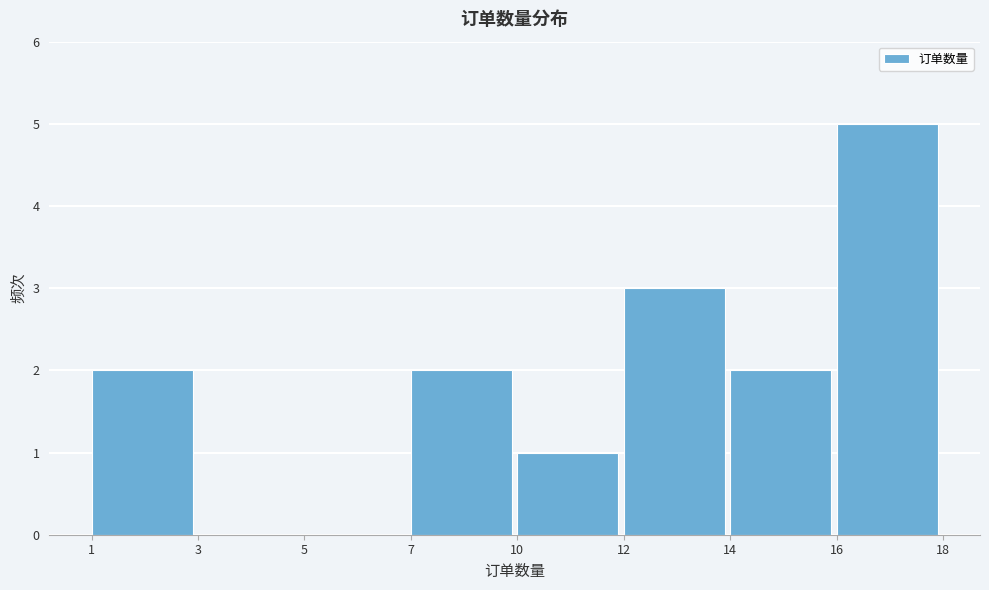

Reading right to left, extract all data points from this chart.

16=5	14=2	12=3	10=1	7=2	5=0	3=0	1=2